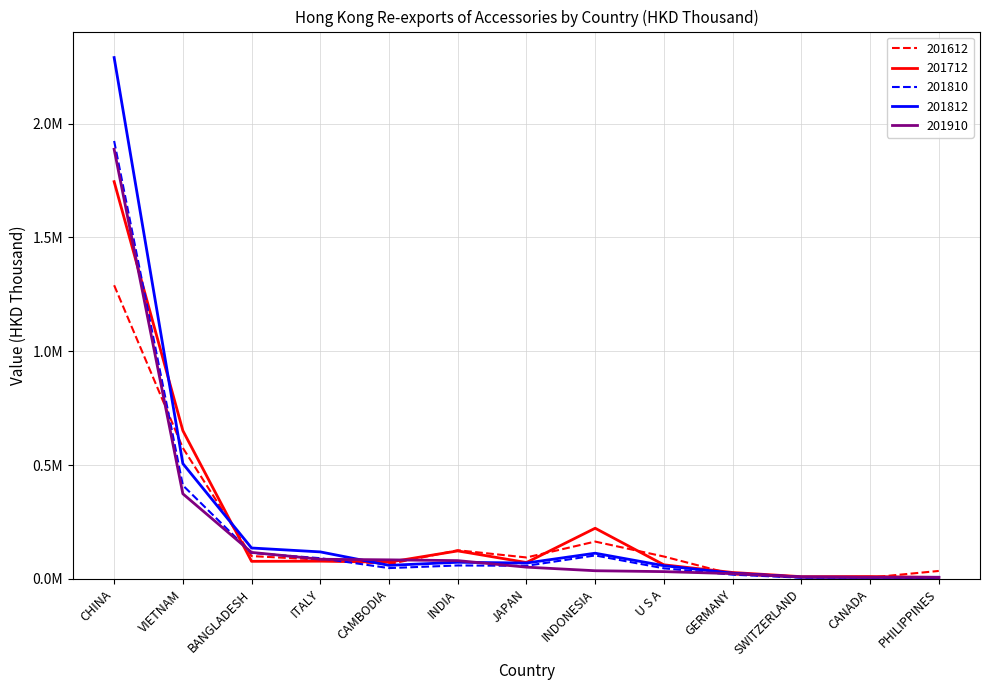

Which category has the highest value in the 201612 series?

CHINA